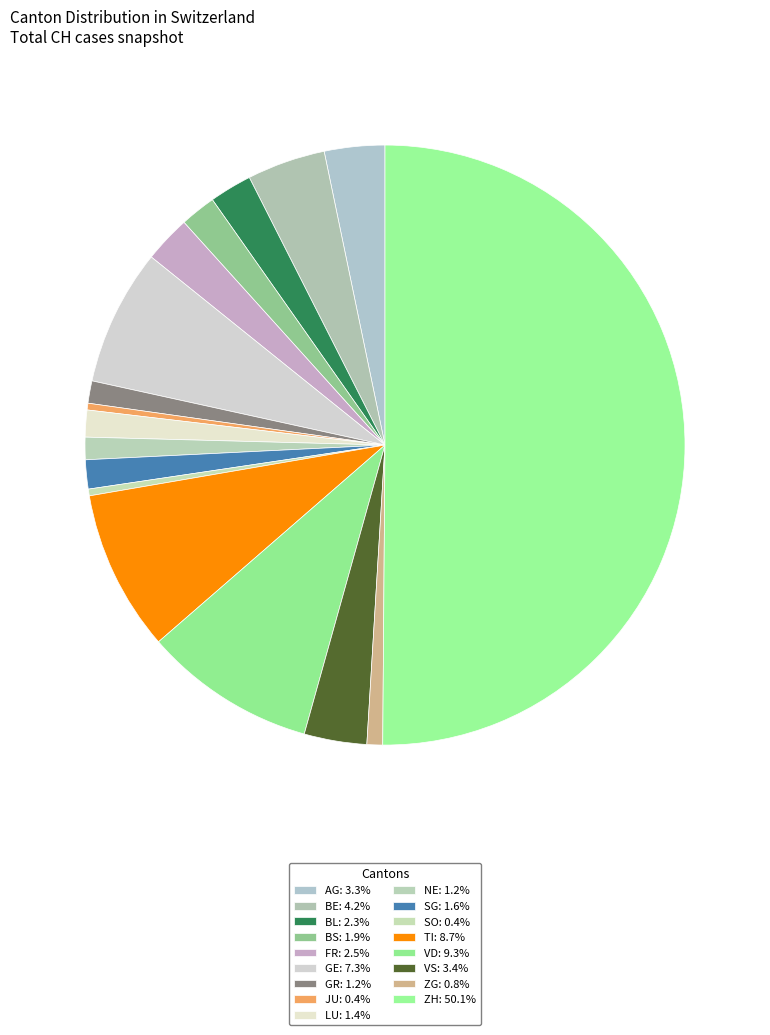

Count the number of slices in the pie.

17